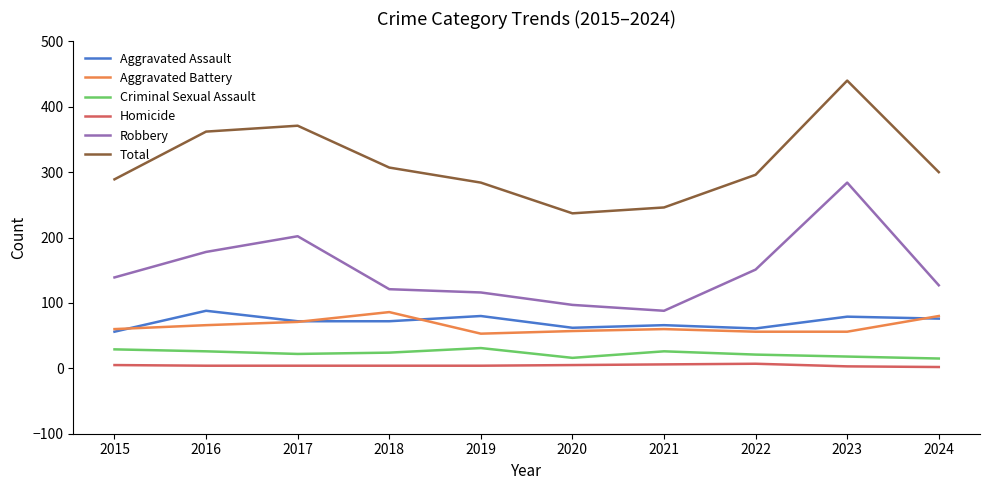

At how many categories does at least one series exceed 225?

10